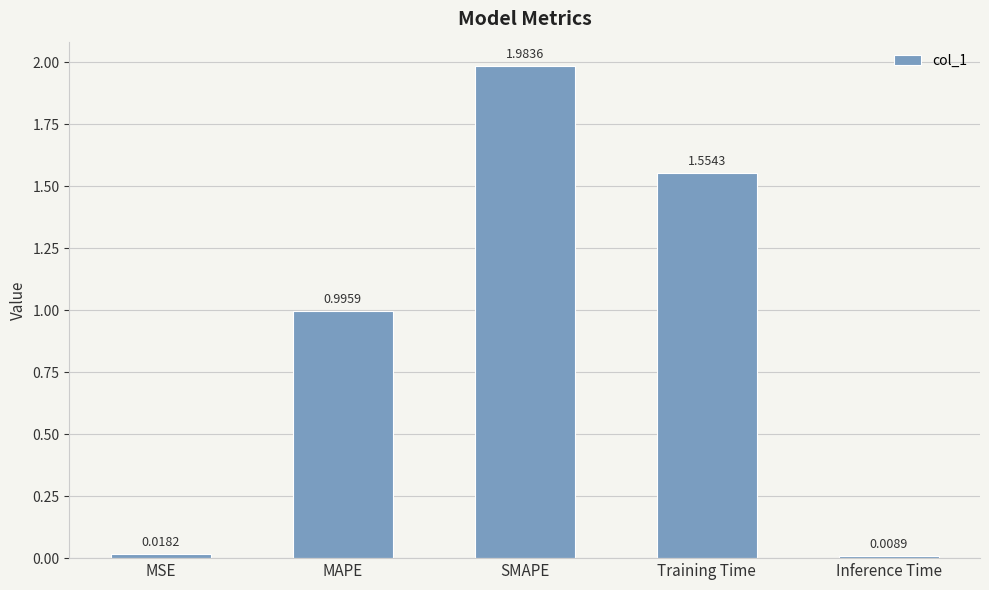

At which category does the chart reach its minimum across all series?

Inference Time